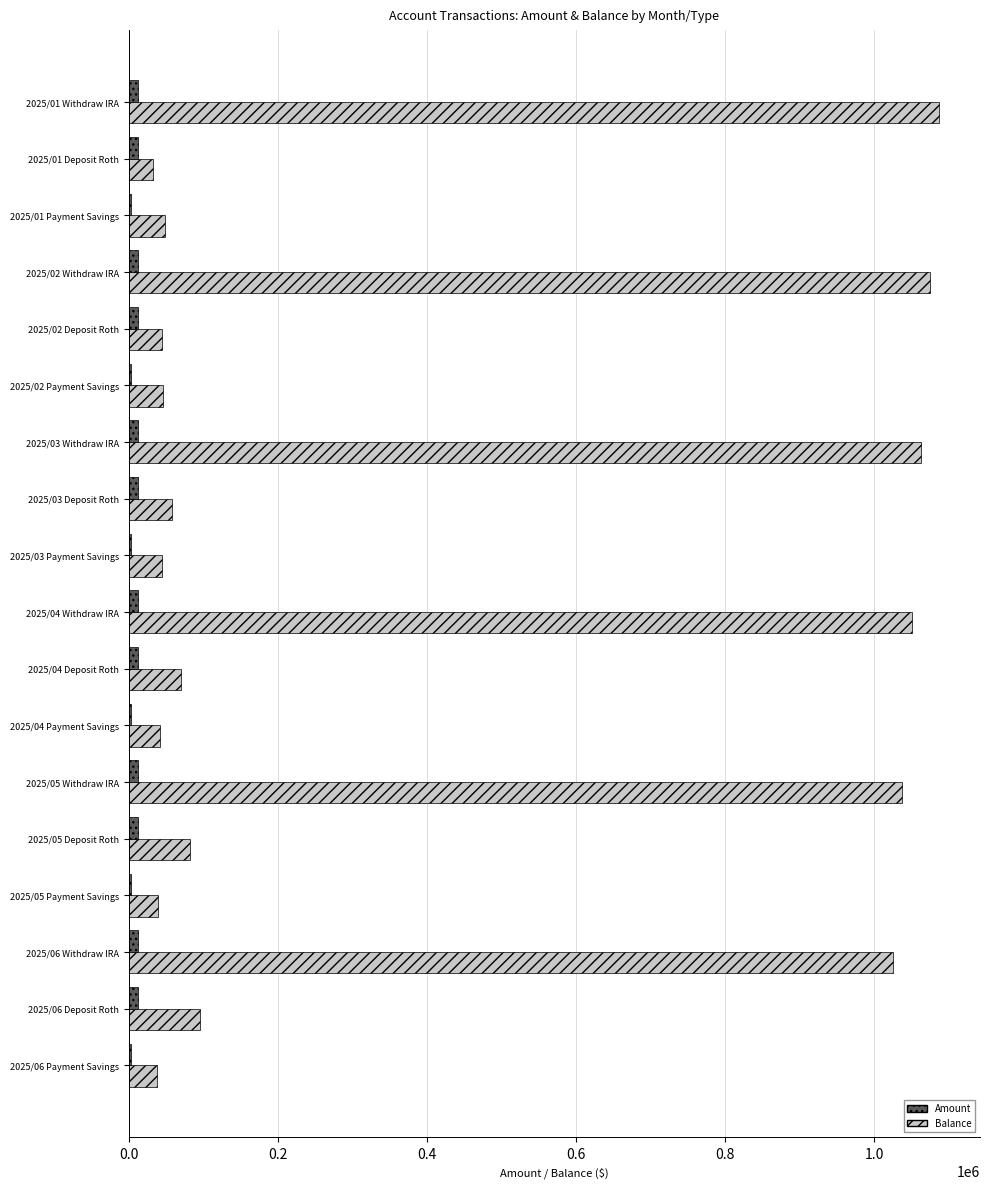

What is the sum of all Balance values?

6976082.0